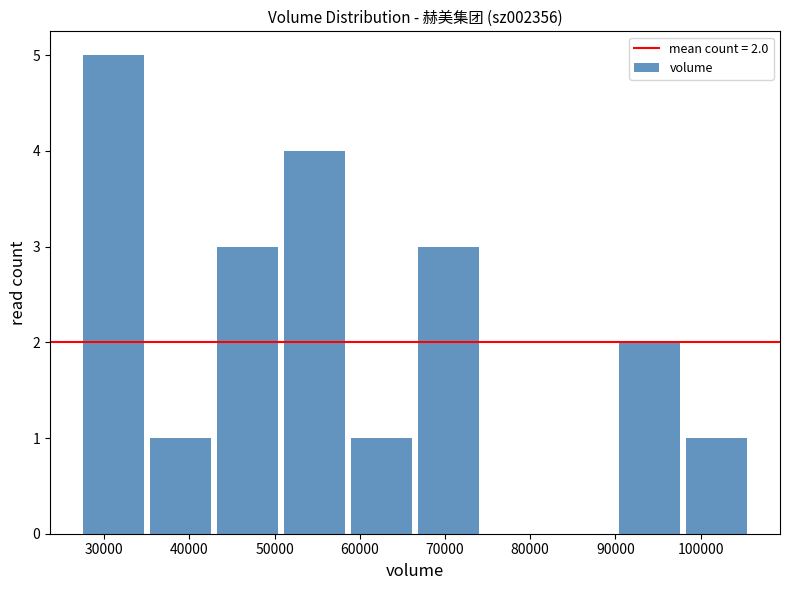

Over which range of the x-axis is the bar tallest?

27000 to 35000